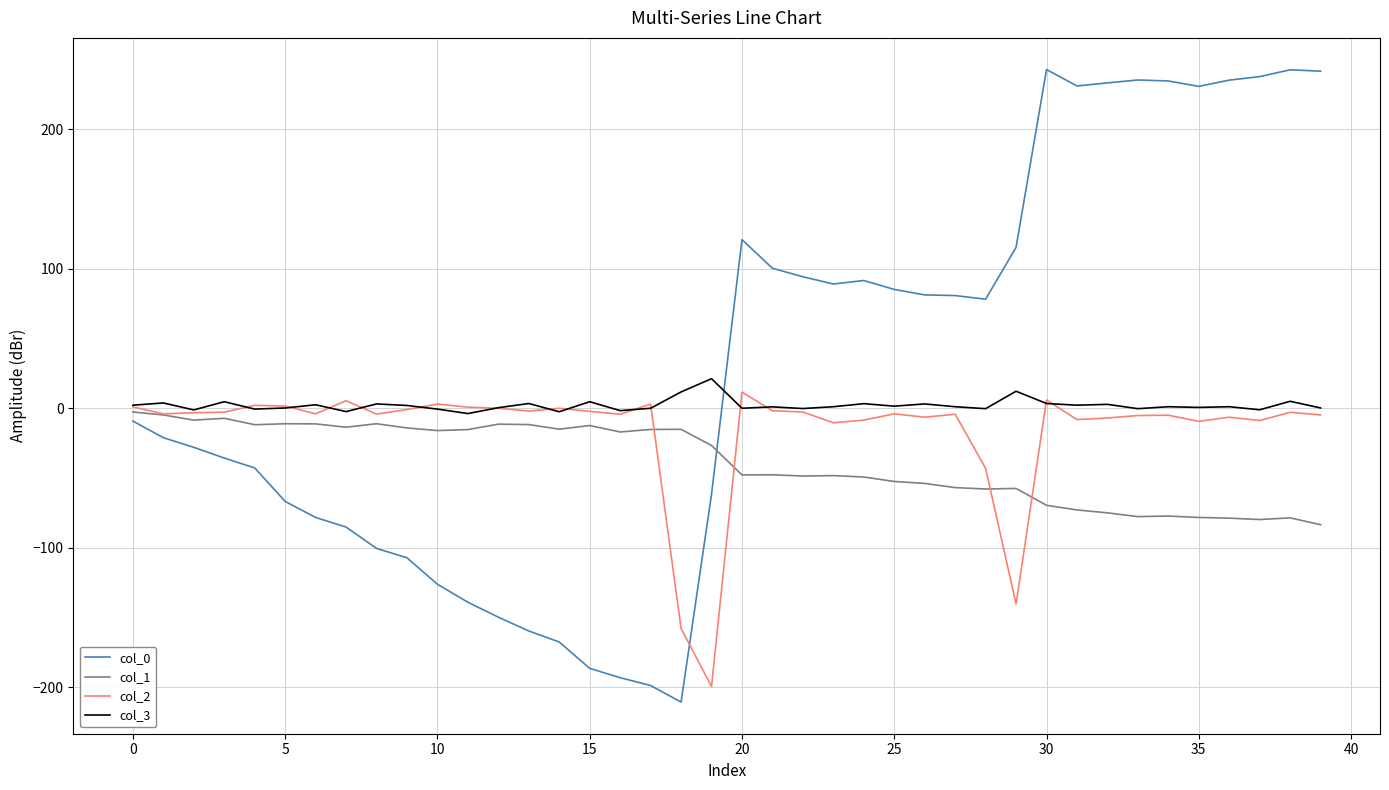

Which series has the widest spread of values?

col_0